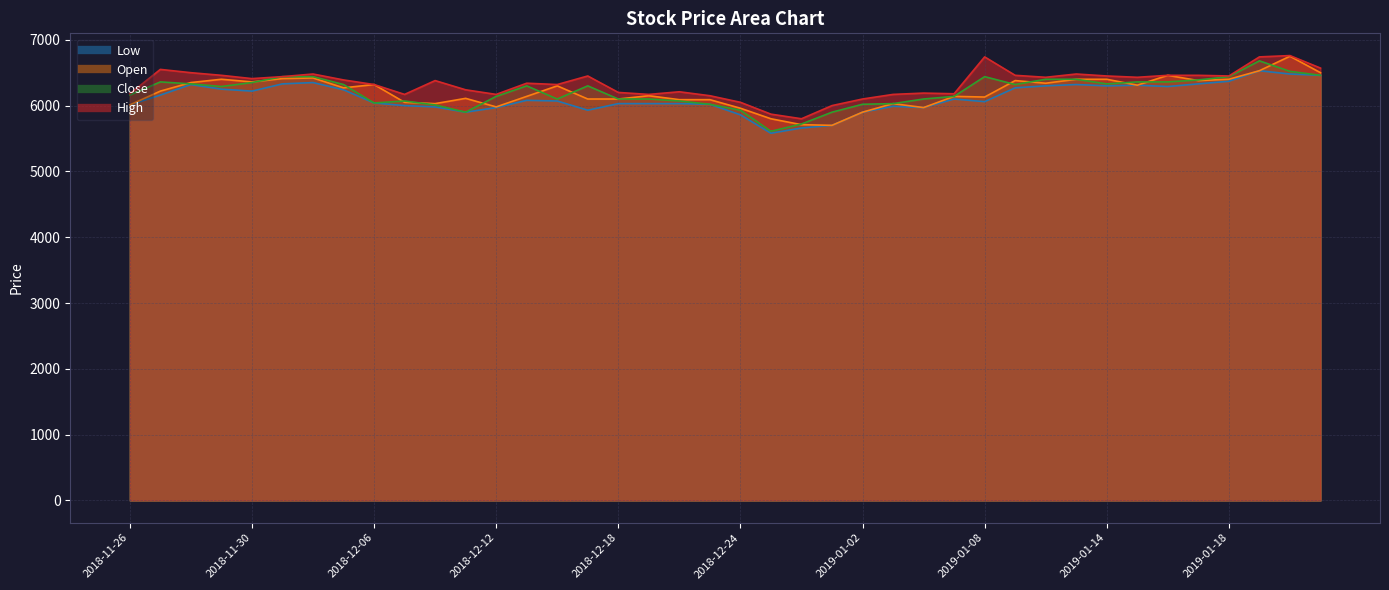

Which category has the lowest value across all series?

2018-12-26